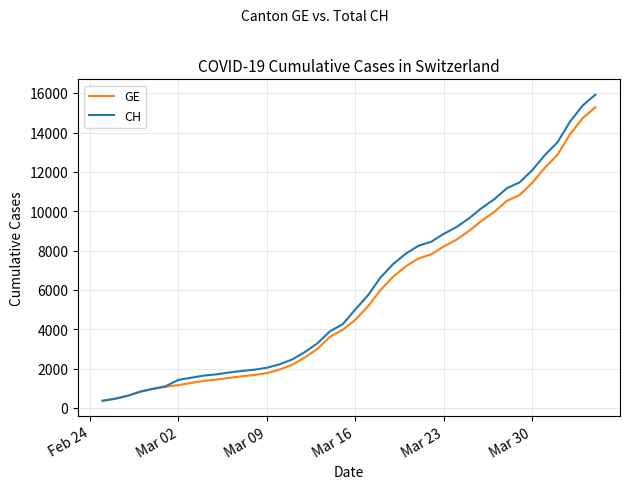

Which series has the widest spread of values?

CH